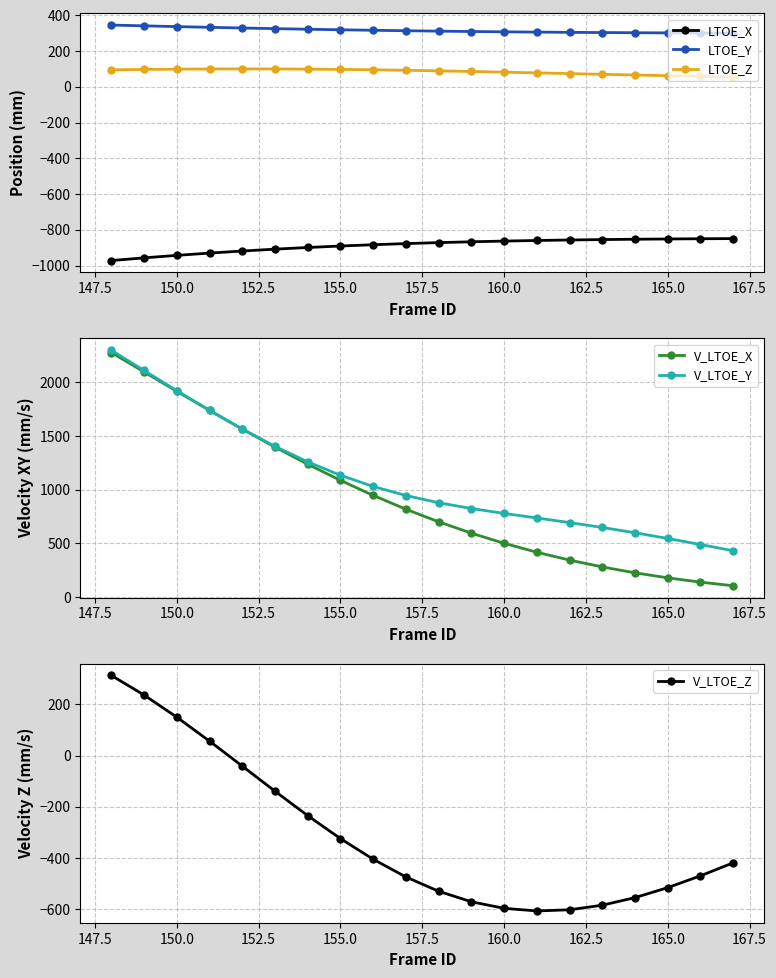

True or false: V_LTOE_Z has more than 2 interior local peaks.

False